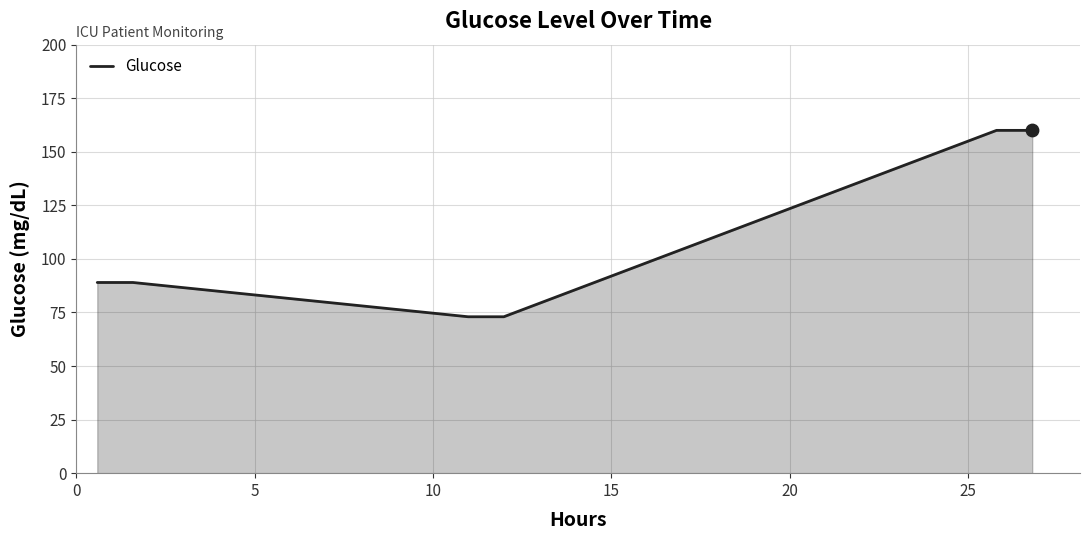

What is the minimum value shown in the chart?

73